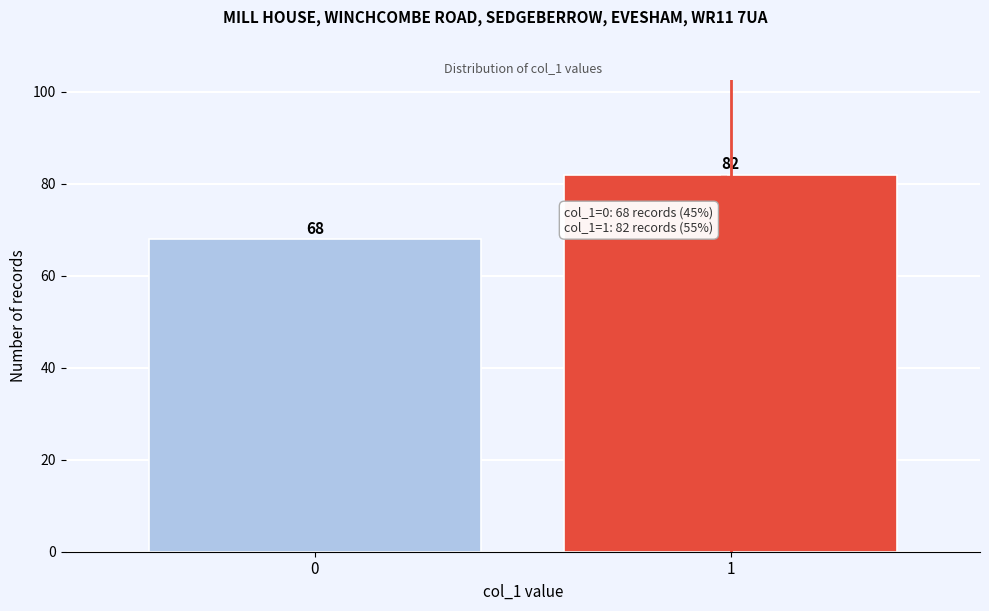

Reading left to right, list all the values displayed in this chart.

0=68	1=82